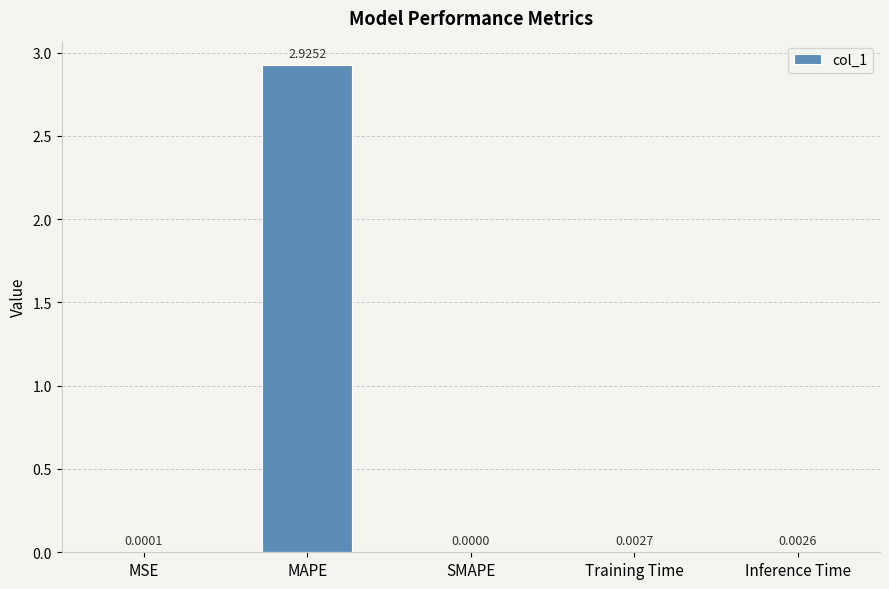

Which has a higher value, MSE or Training Time?

Training Time